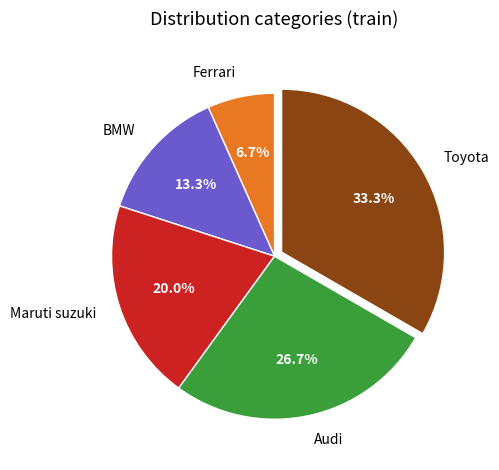

How many segments does this pie chart have?

5